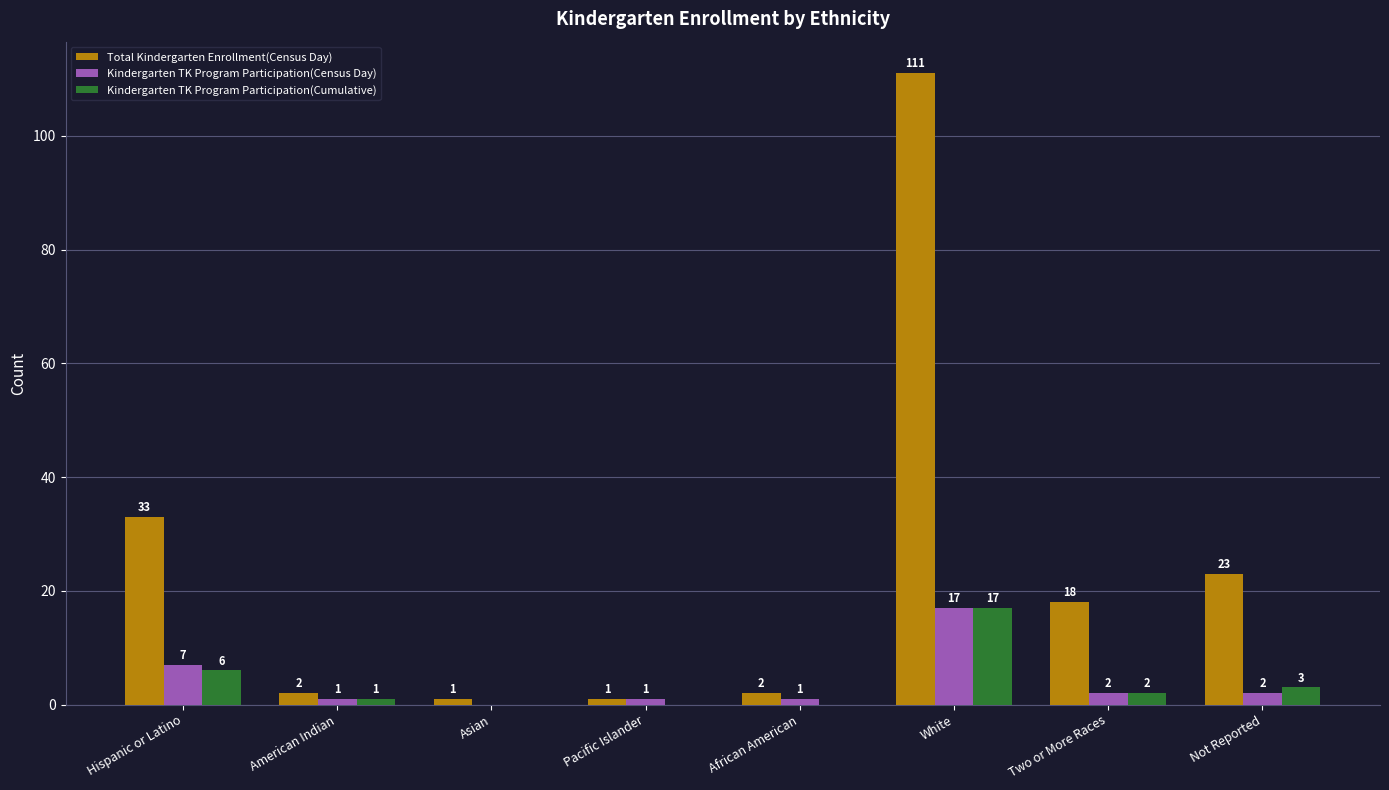

Are the bars grouped side by side (vs. stacked)?

Yes